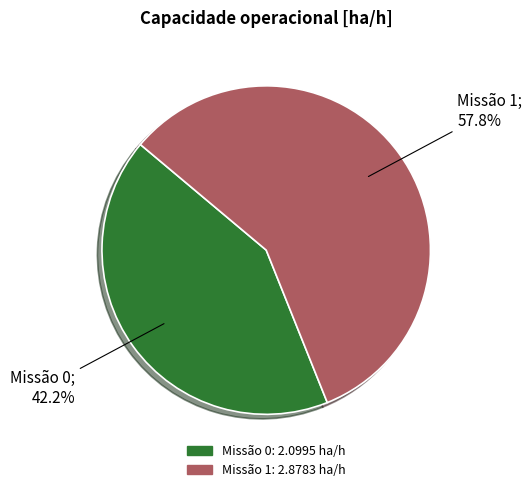

How many segments does this pie chart have?

2